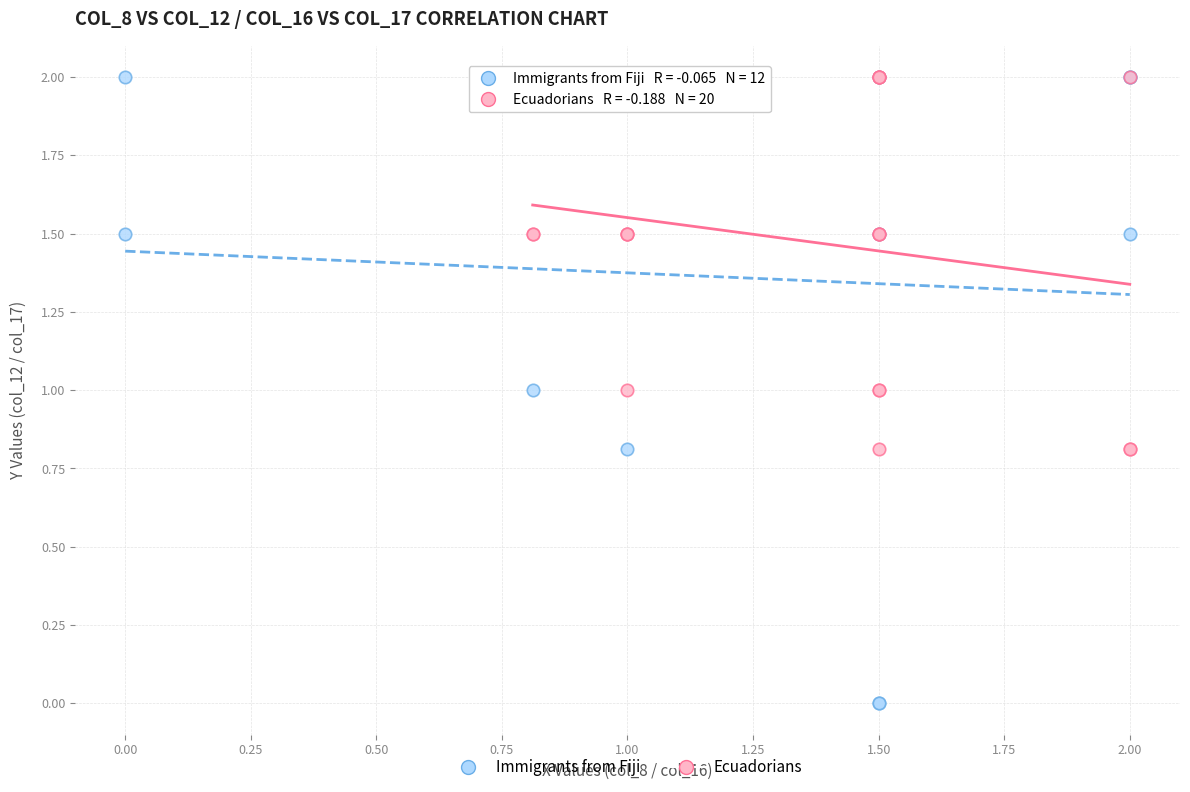

Which series contains the lowest Y value?

Immigrants from Fiji